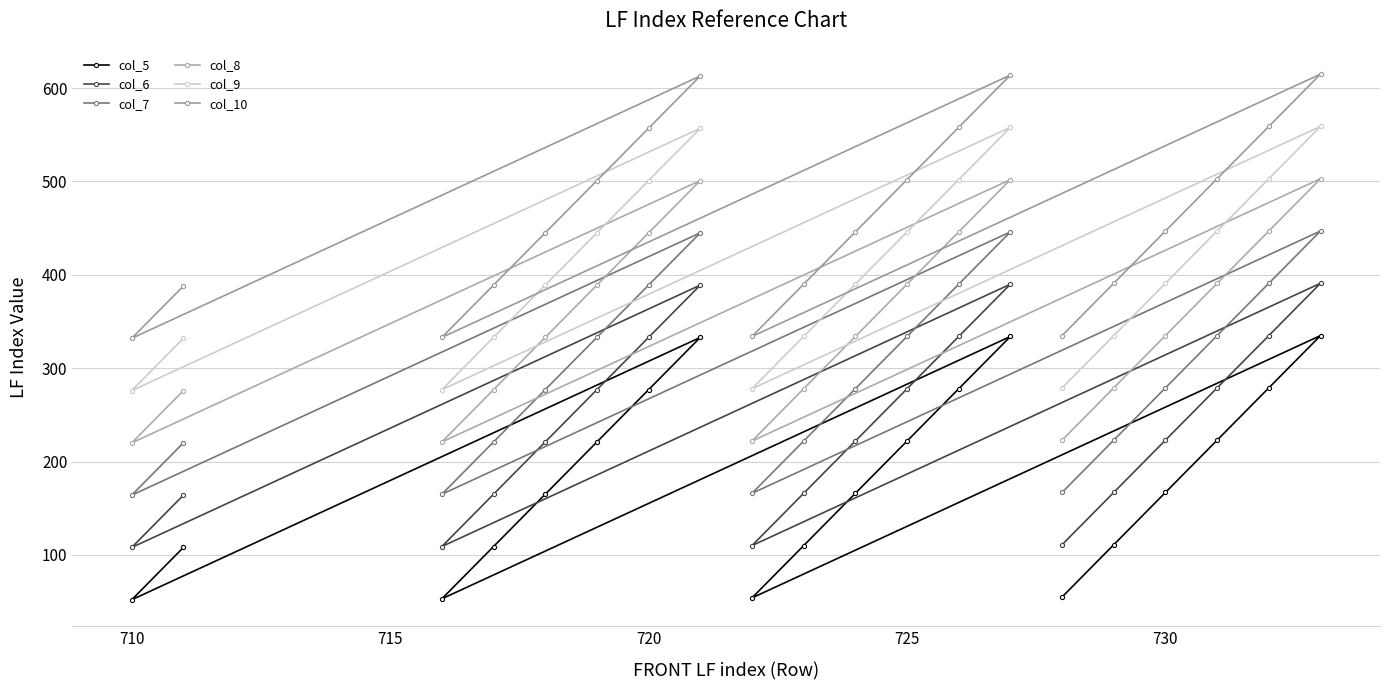

What is the smallest value displayed?

52